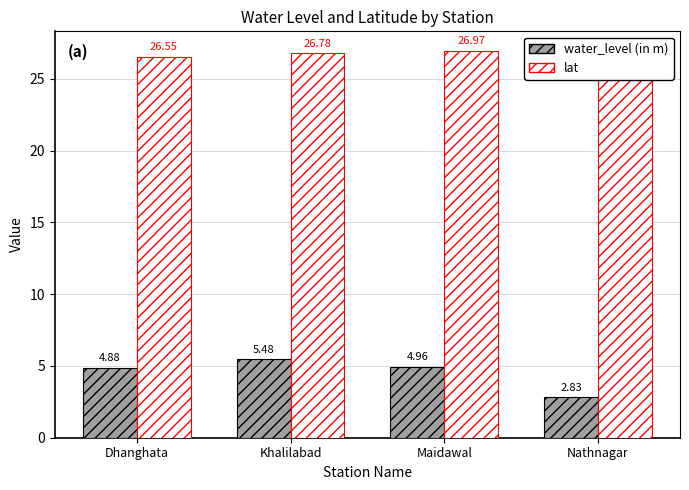

What is the total value across all series at Dhanghata?

31.4